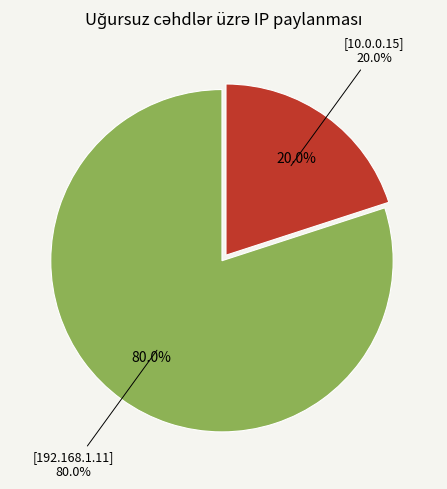

Between 10.0.0.15 and 192.168.1.11, which is larger?

192.168.1.11